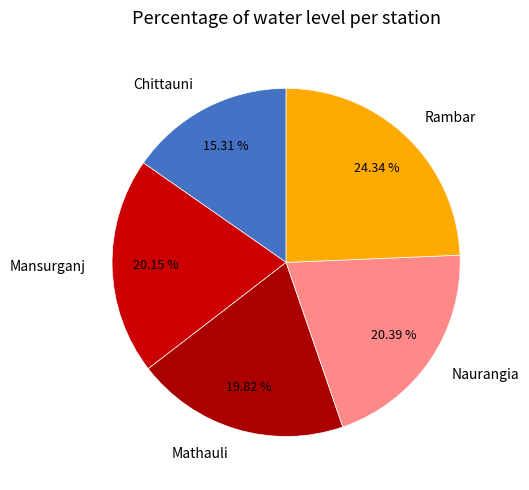

What is the total percentage of Naurangia and Chittauni?

35.7%